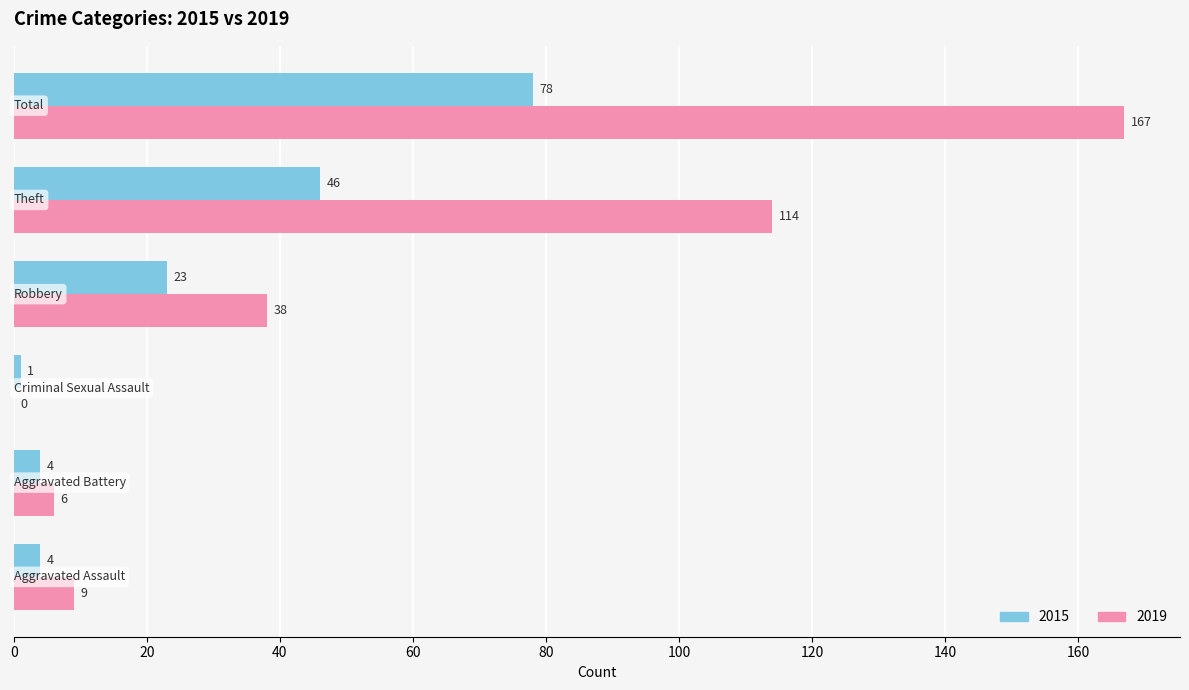

Which series has the largest total across all categories?

2019